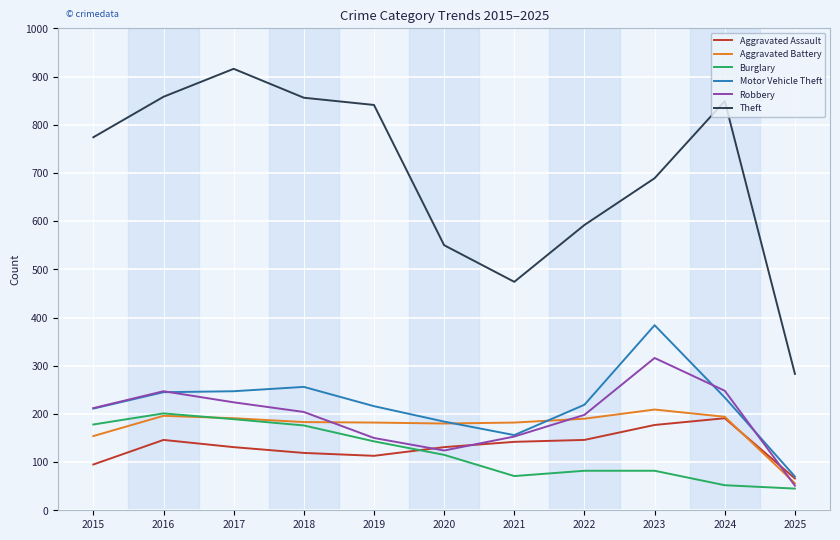

True or false: Motor Vehicle Theft has more than 0 points higher than both neighbors.

True